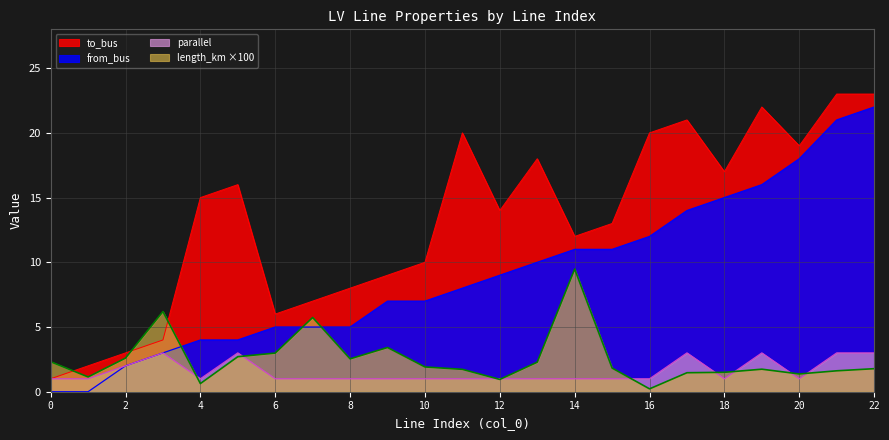

Reading left to right, what are all the values shown in this chart?

length_km: 0=2.3	1=1.1	2=2.6	3=6.2	4=0.6	5=2.7	6=3.0	7=5.7	8=2.5	9=3.4	10=1.9	11=1.7	12=1.0	13=2.3	14=9.5	15=1.8	16=0.2	17=1.5	18=1.5	19=1.7	20=1.4	21=1.6	22=1.8
from_bus: 0=0.0	1=0.0	2=2.0	3=3.0	4=4.0	5=4.0	6=5.0	7=5.0	8=5.0	9=7.0	10=7.0	11=8.0	12=9.0	13=10.0	14=11.0	15=11.0	16=12.0	17=14.0	18=15.0	19=16.0	20=18.0	21=21.0	22=22.0
to_bus: 0=1.0	1=2.0	2=3.0	3=4.0	4=15.0	5=16.0	6=6.0	7=7.0	8=8.0	9=9.0	10=10.0	11=20.0	12=14.0	13=18.0	14=12.0	15=13.0	16=20.0	17=21.0	18=17.0	19=22.0	20=19.0	21=23.0	22=23.0
parallel: 0=1.0	1=1.0	2=2.0	3=3.0	4=1.0	5=3.0	6=1.0	7=1.0	8=1.0	9=1.0	10=1.0	11=1.0	12=1.0	13=1.0	14=1.0	15=1.0	16=1.0	17=3.0	18=1.0	19=3.0	20=1.0	21=3.0	22=3.0